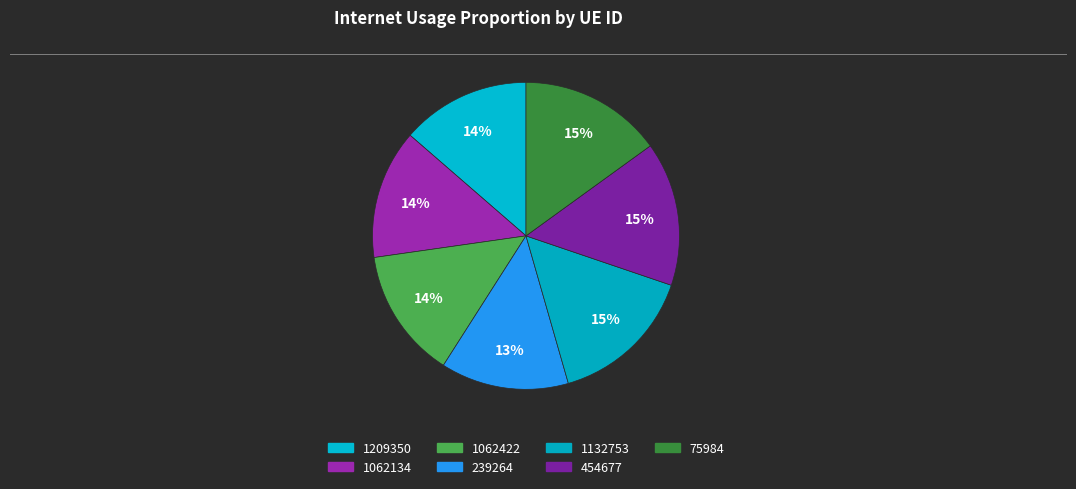

Is 1062134 the majority of the pie?

No